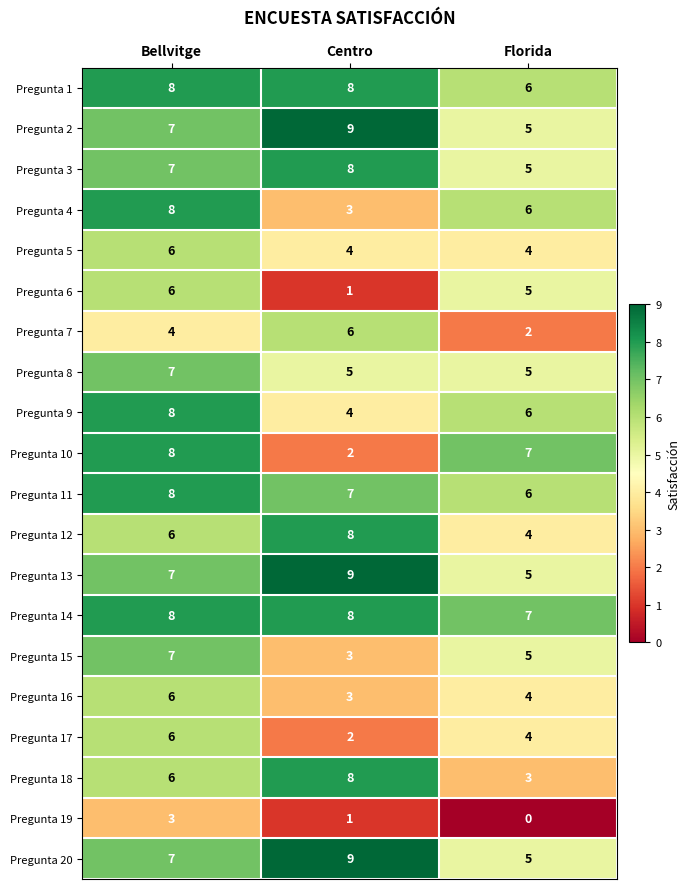

Is it true that Pregunta 3 equals 8 at Centro?

True